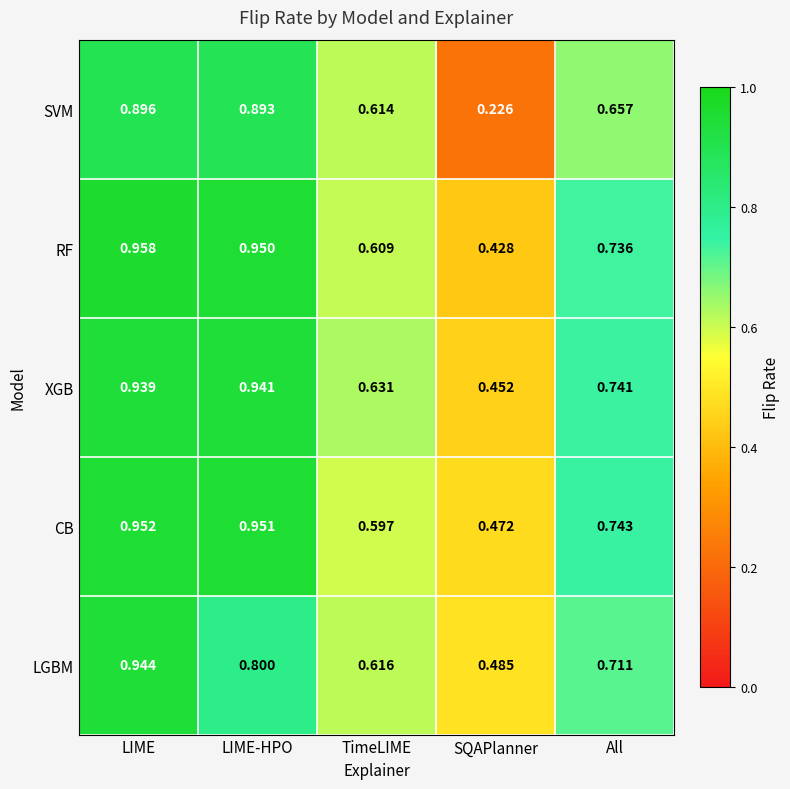

Which series changed the most between LIME and LIME-HPO?

LGBM